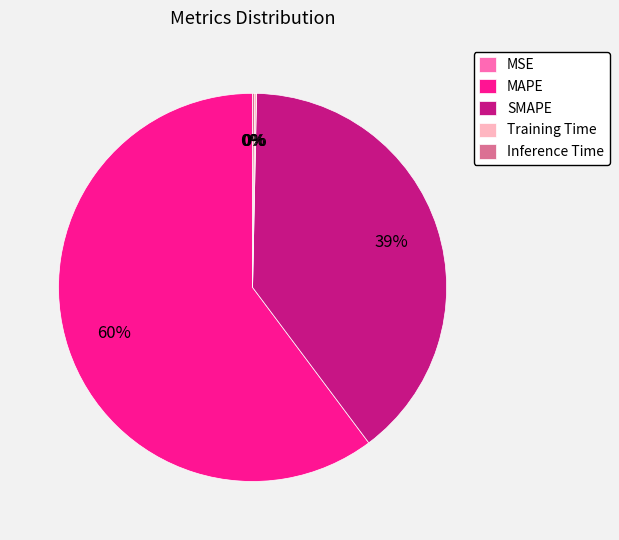

To the nearest percent, what percentage of the pie is SMAPE?

39%